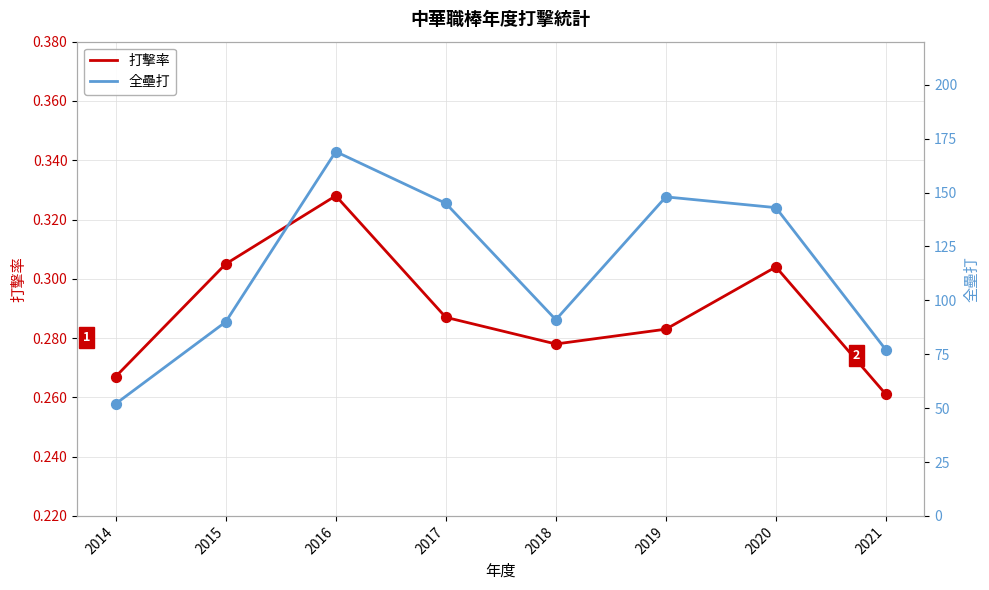

What is the total value across all series at 2019?

148.3